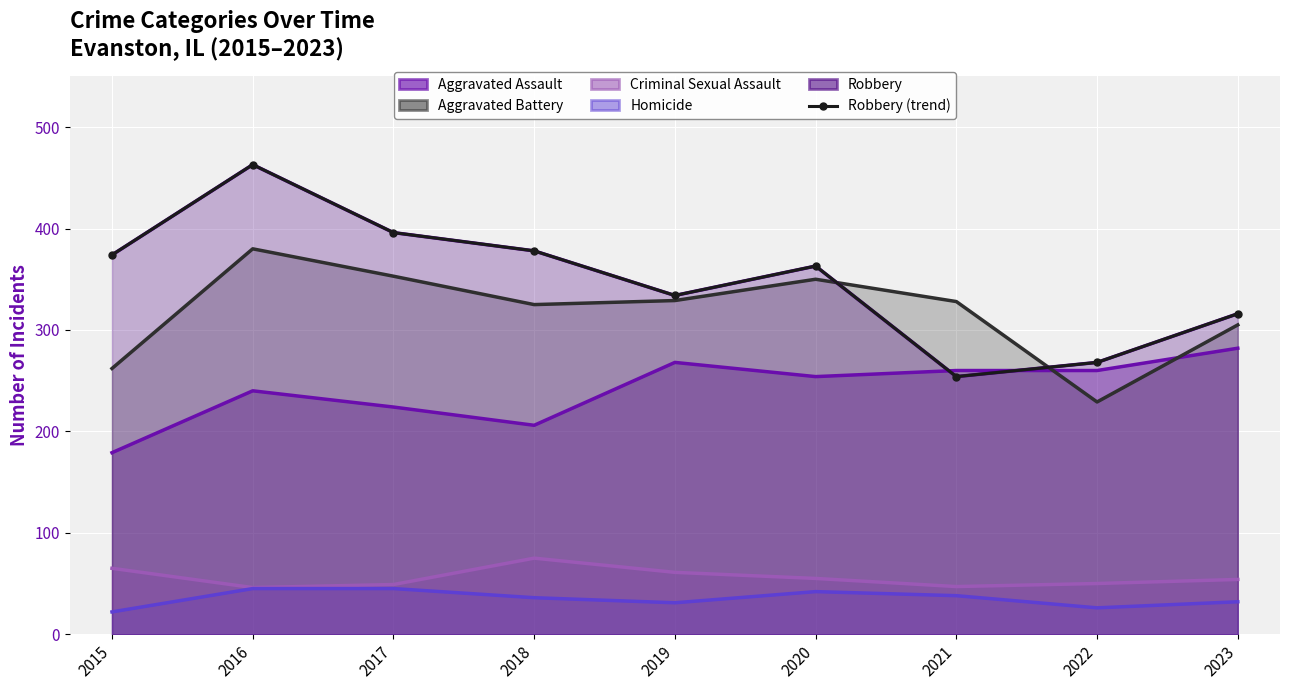

Where is the first local minimum for Criminal Sexual Assault?

2016